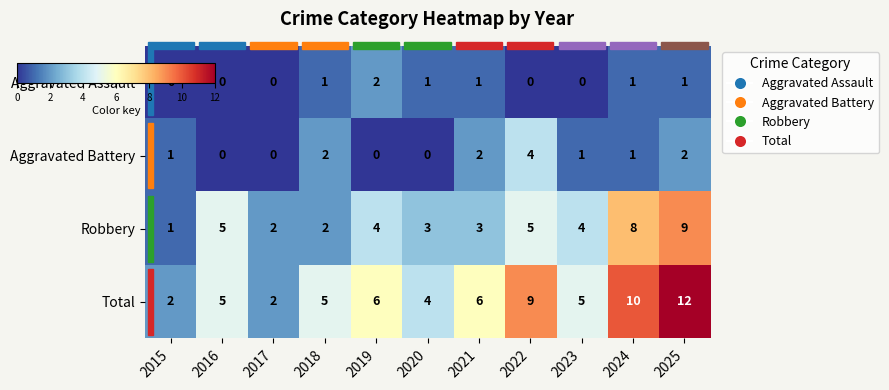

At 2025, list the series in order from smallest to largest.

Aggravated Assault, Aggravated Battery, Robbery, Total